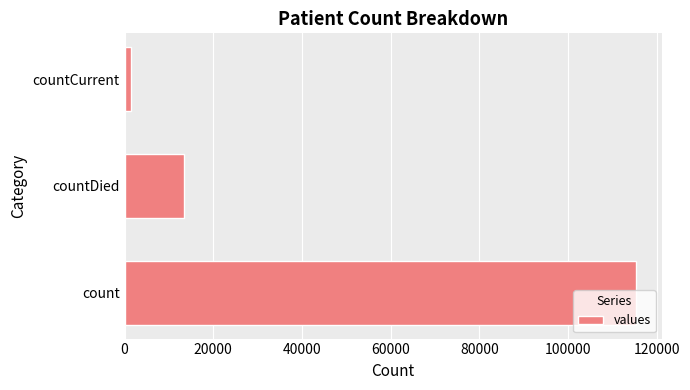

What is the minimum value shown in the chart?

1383